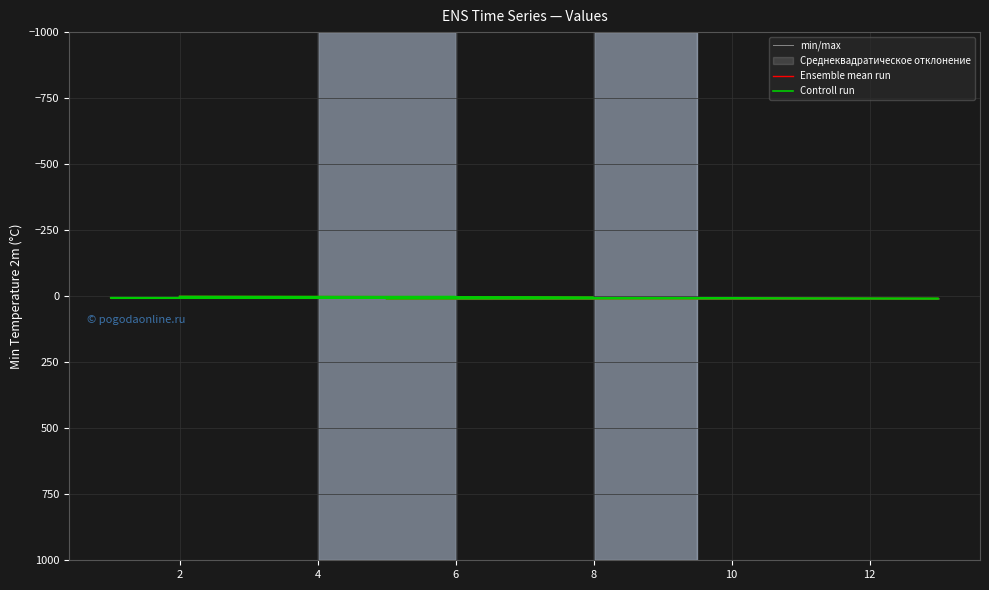

Which series has the largest total across all categories?

min/max